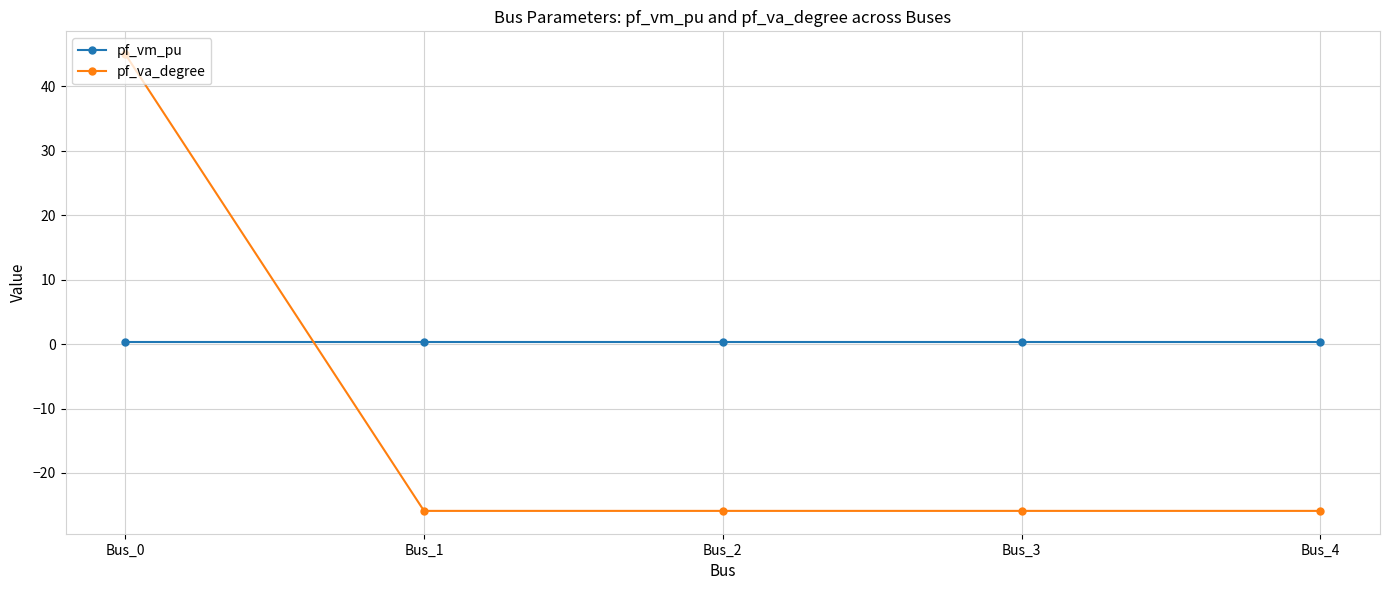

What is the highest value of the pf_va_degree series?

45.0